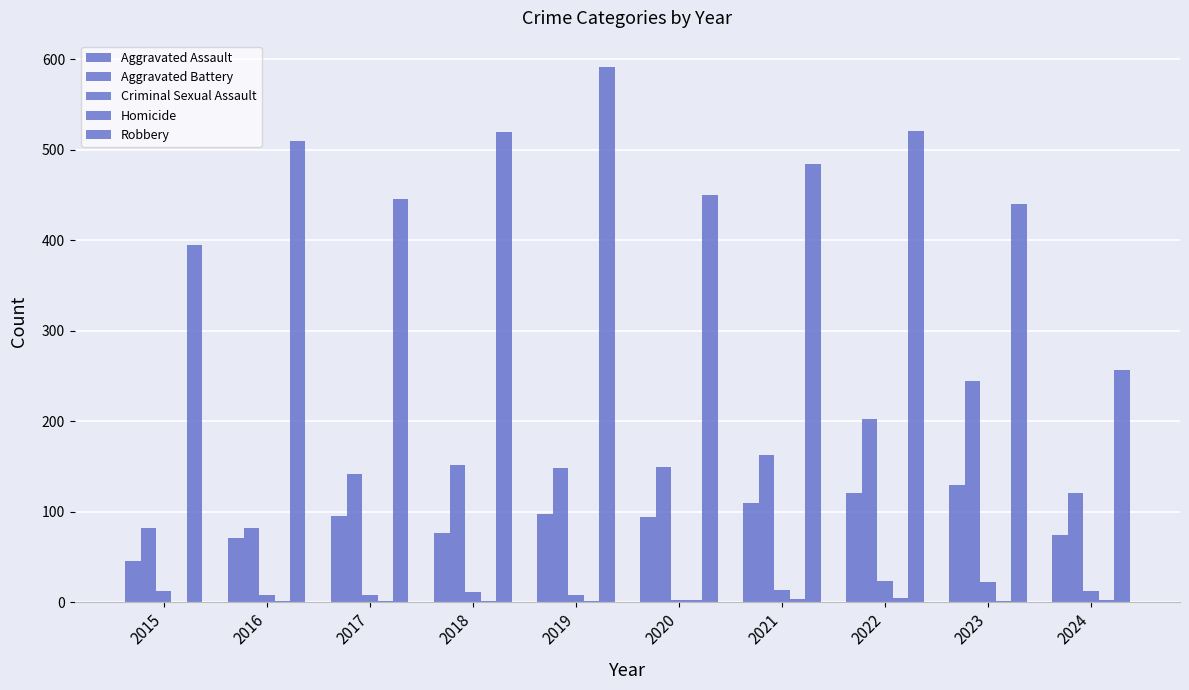

How many data points does each series have?

10